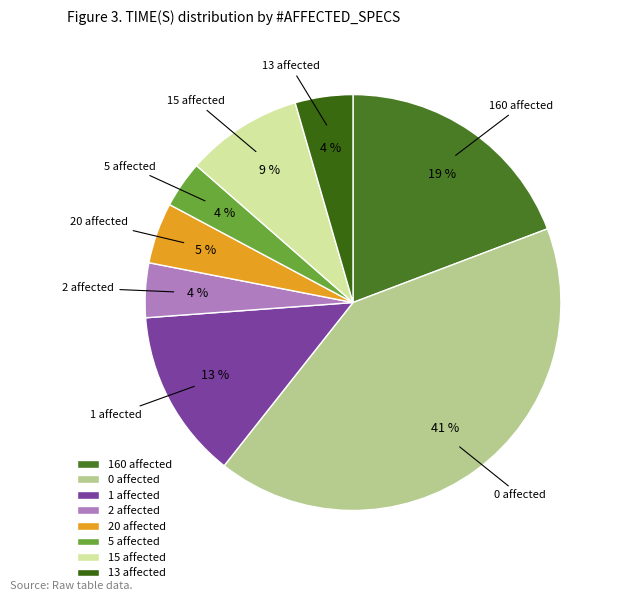

How many slices are in this pie chart?

8